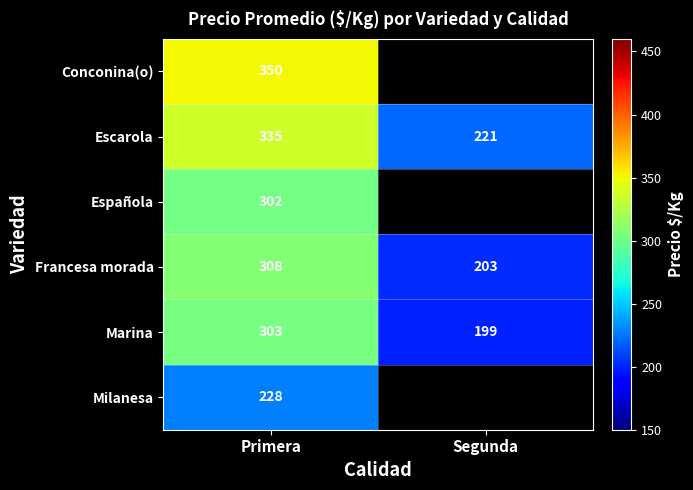

What is the spread (max minus min) of values at Primera?

122